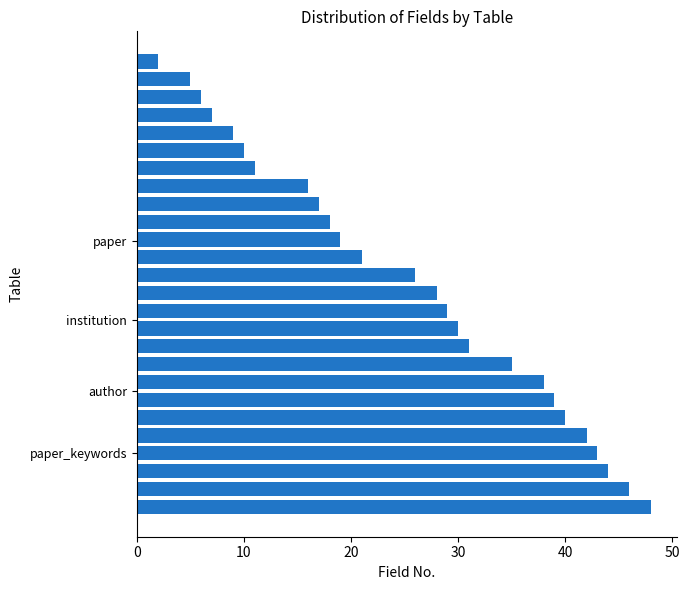

Reading top to bottom, extract all data points from this chart.

2	5	6	7	9	10	11	16	17	18	19	21	26	28	29	30	31	35	38	39	40	42	43	44	46	48